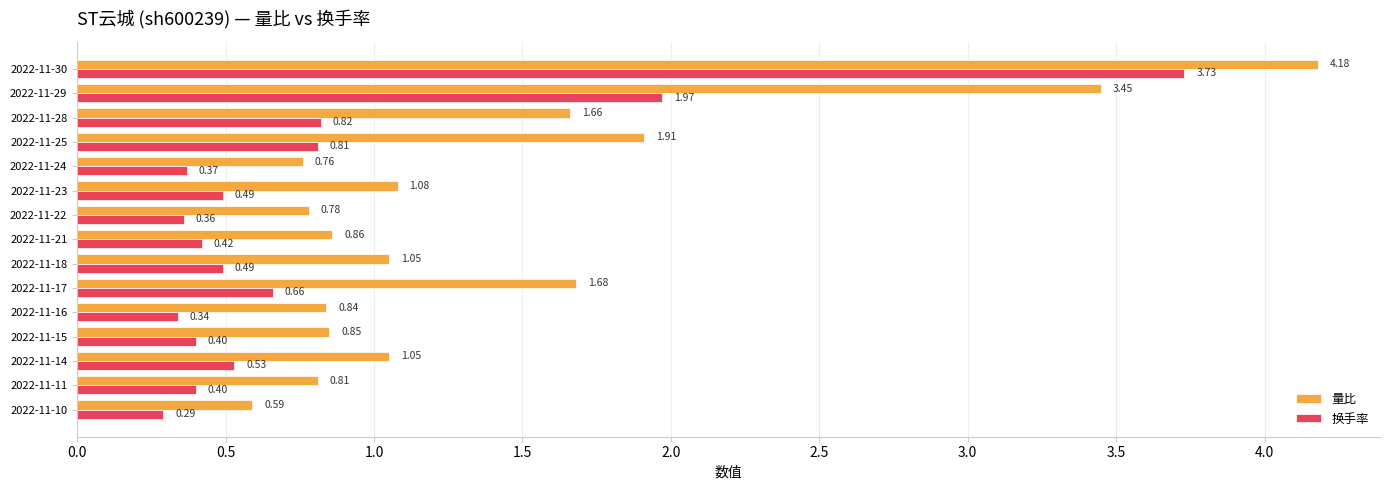

List the series in order of their overall mean, lowest first.

换手率, 量比